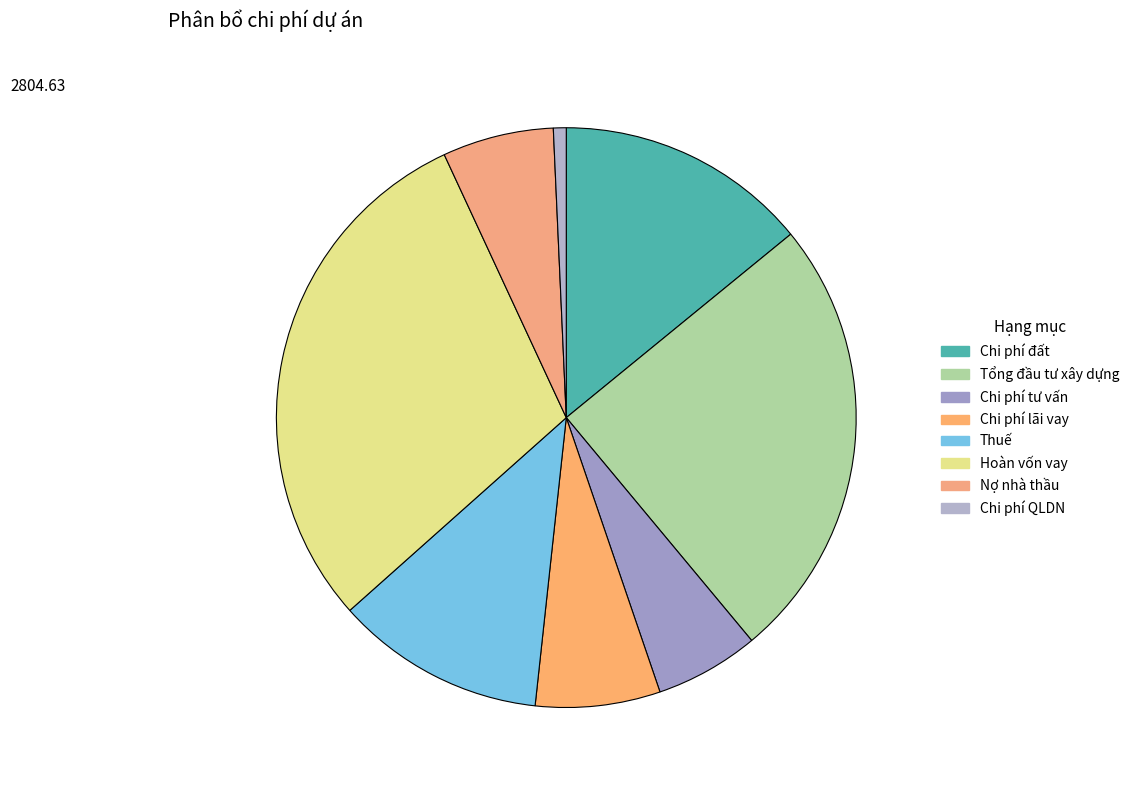

Combined, what portion of the pie is Chi phí đất and Hoàn vốn vay?

43.8%